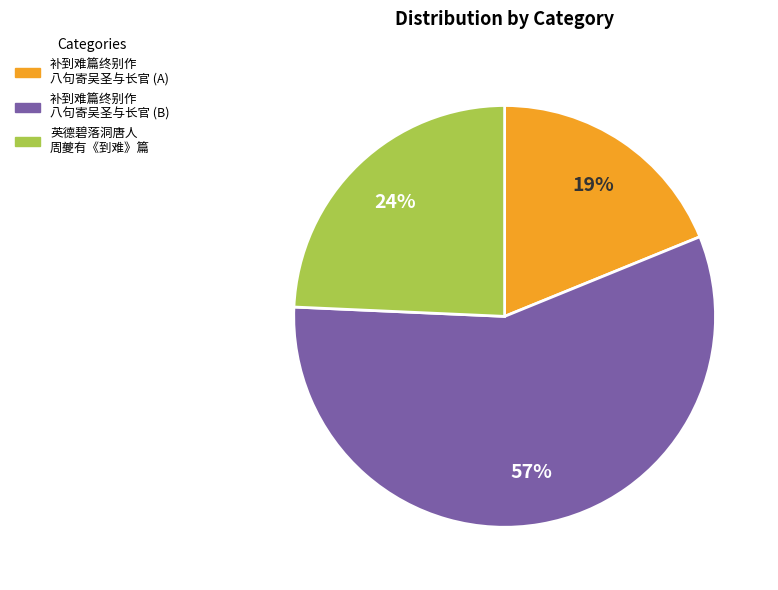

Does any single category account for the majority?

Yes